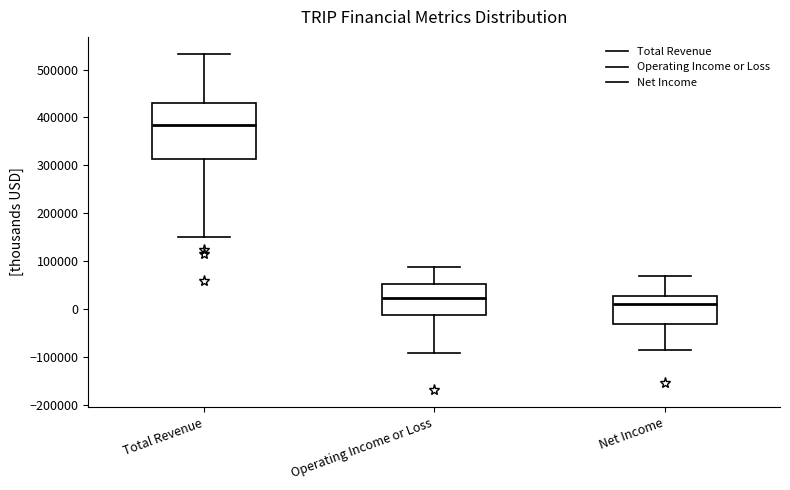

Comparing the boxes themselves (not the whiskers), which one is the tallest?

Total Revenue